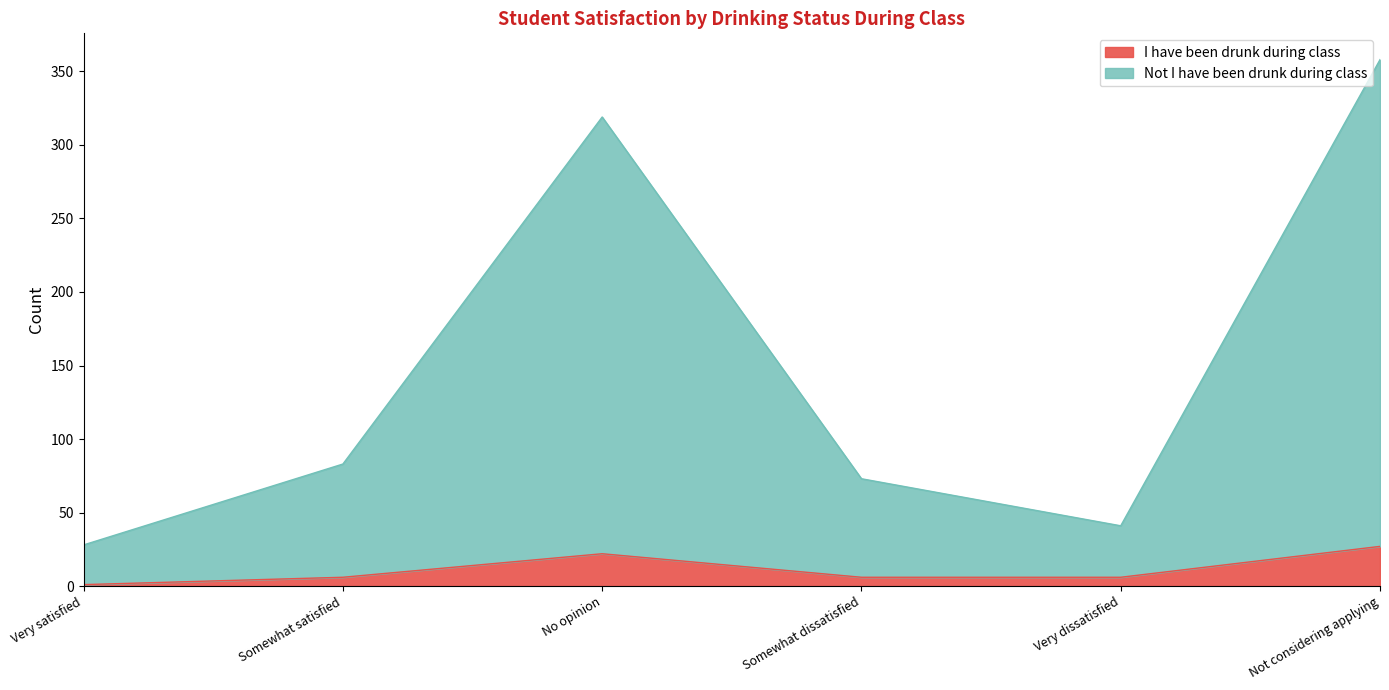

True or false: I have been drunk during class has more than 2 interior local peaks.

False